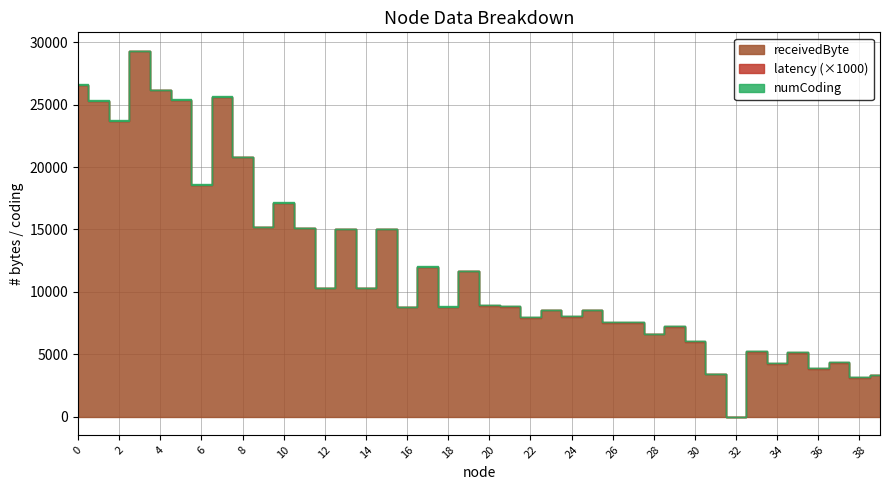

Count the number of data series in this chart.

3